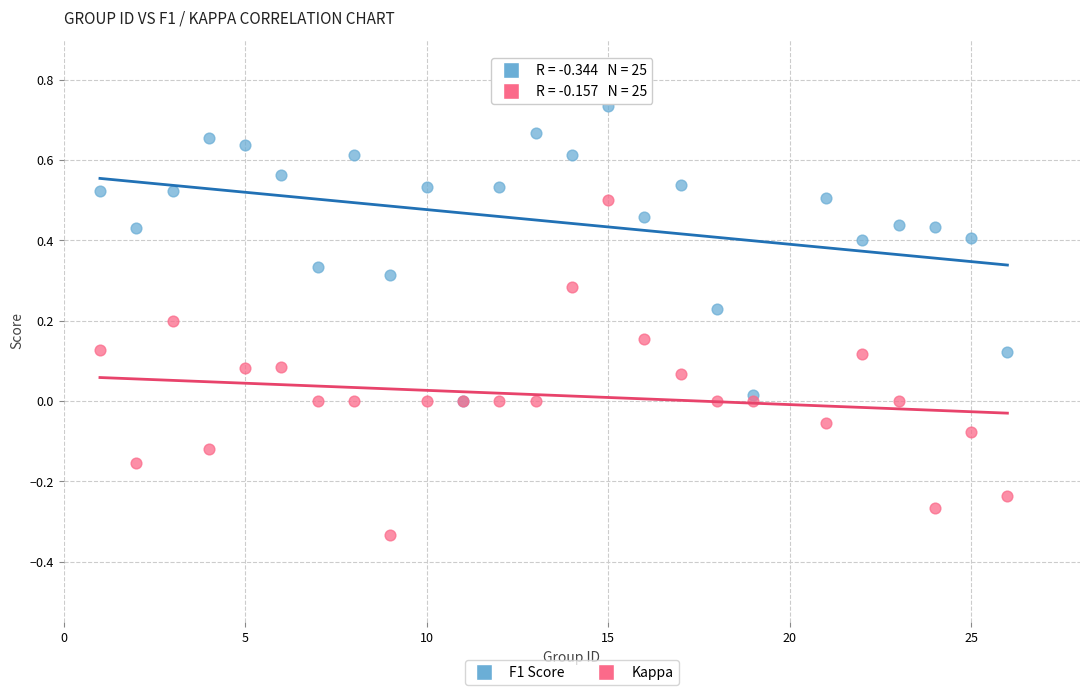

What are all the series names shown in the legend?

F1 Score, Kappa